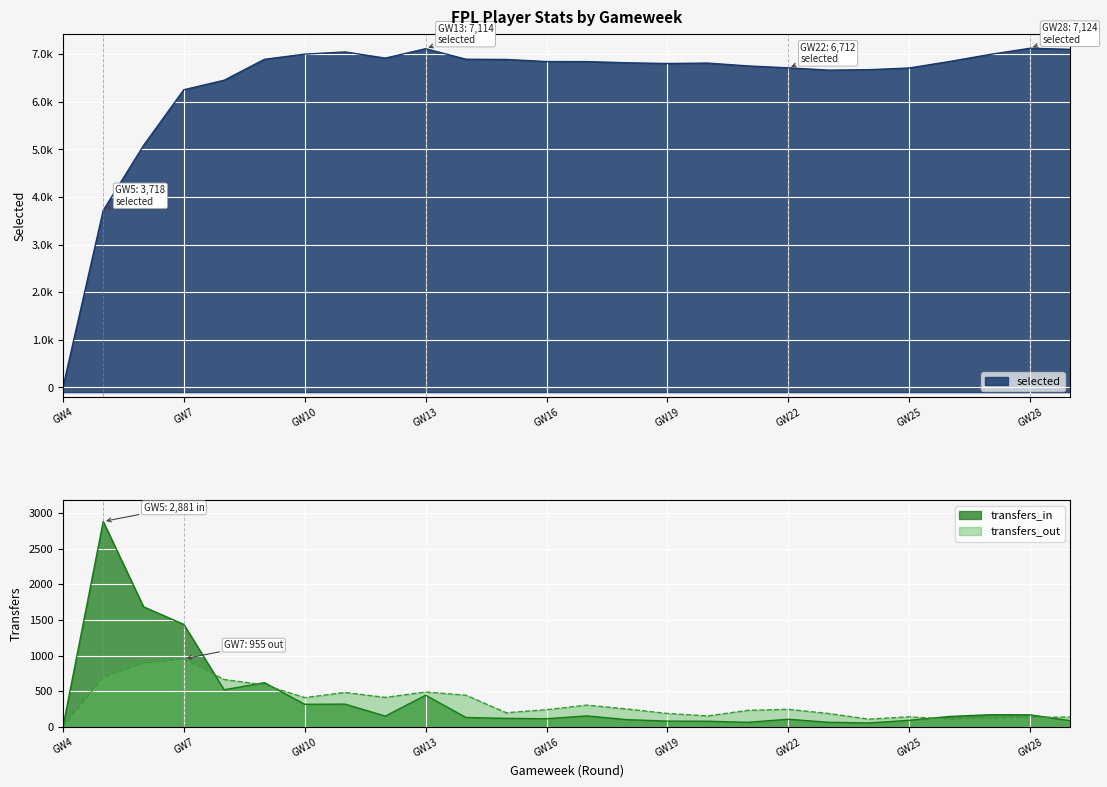

What is the total value across all series at GW25?

6944